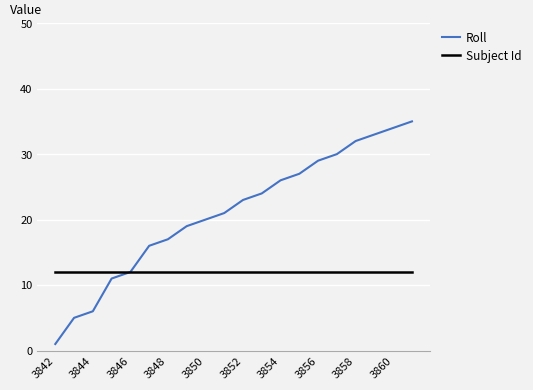

Reading right to left, extract all data points from this chart.

Roll: 35	34	33	32	30	29	27	26	24	23	21	20	19	17	16	12	11	6	5	1
Subject Id: 12	12	12	12	12	12	12	12	12	12	12	12	12	12	12	12	12	12	12	12